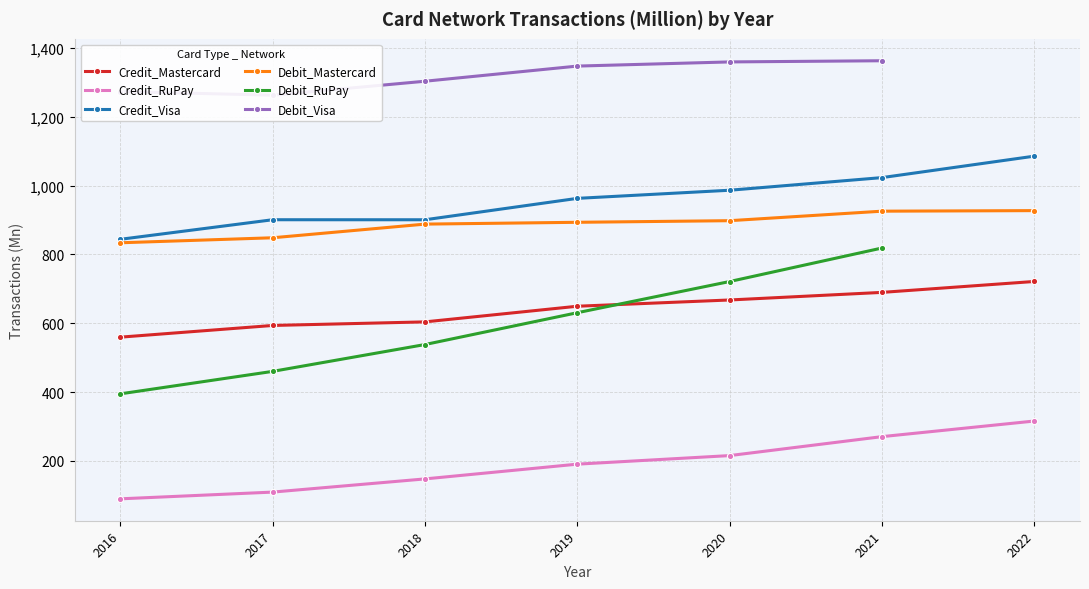

What is the average value of the Credit_RuPay series?

191.1